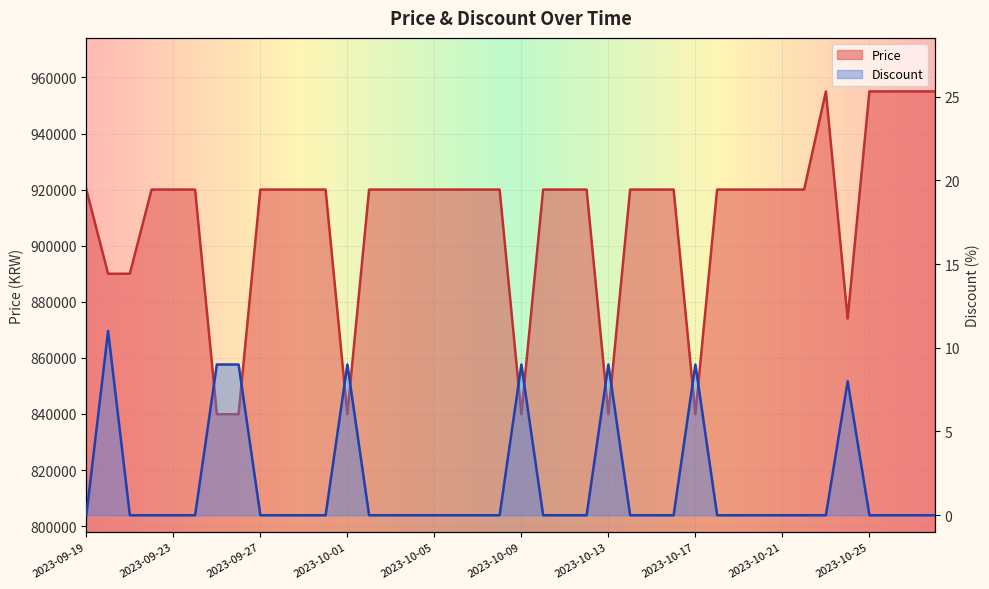

Reading left to right, transcribe all the data shown in this chart.

Price: 920000	890000	890000	920000	920000	920000	839900	839900	920000	920000	920000	920000	839900	920000	920000	920000	920000	920000	920000	920000	839900	920000	920000	920000	839900	920000	920000	920000	839900	920000	920000	920000	920000	920000	955000	874000	955000	955000	955000	955000
Discount: 0	11	0	0	0	0	9	9	0	0	0	0	9	0	0	0	0	0	0	0	9	0	0	0	9	0	0	0	9	0	0	0	0	0	0	8	0	0	0	0